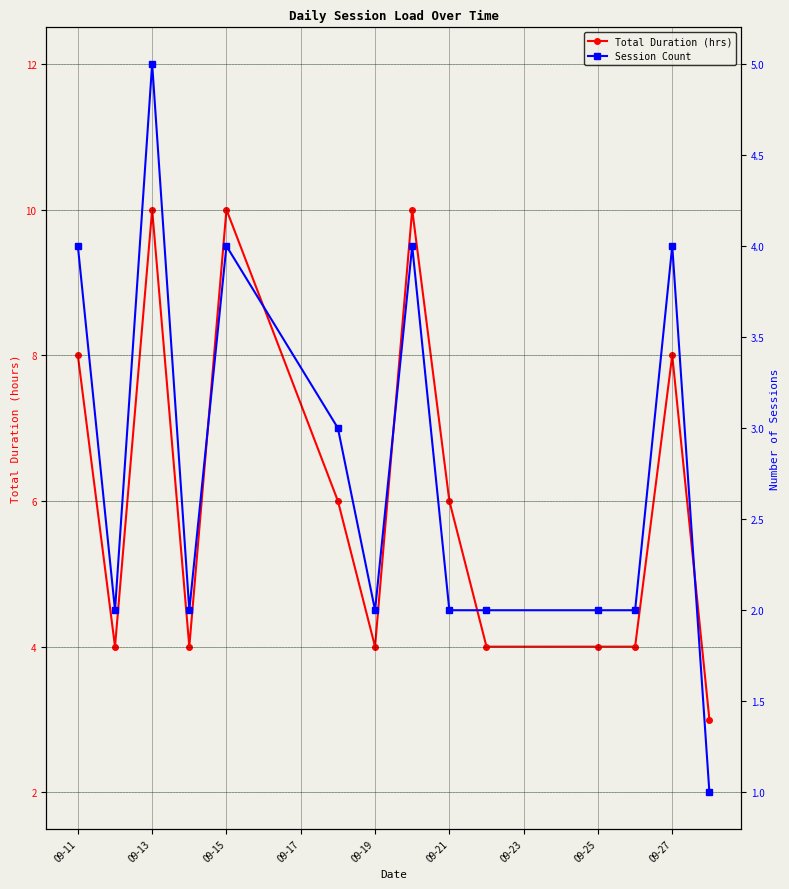

What is the minimum value for Total Duration (hrs)?

3